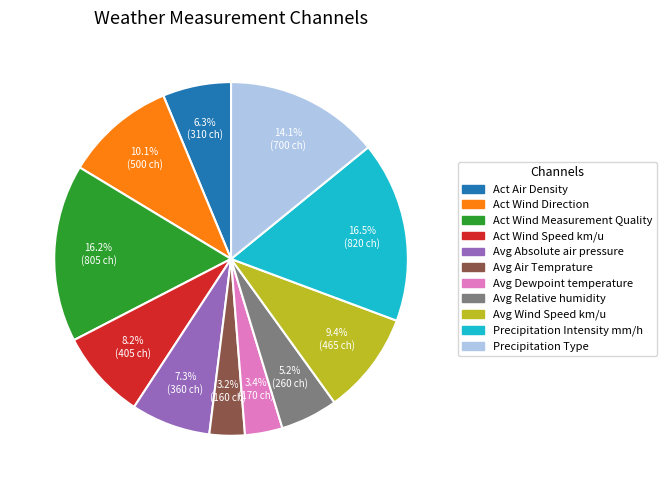

How many segments does this pie chart have?

11